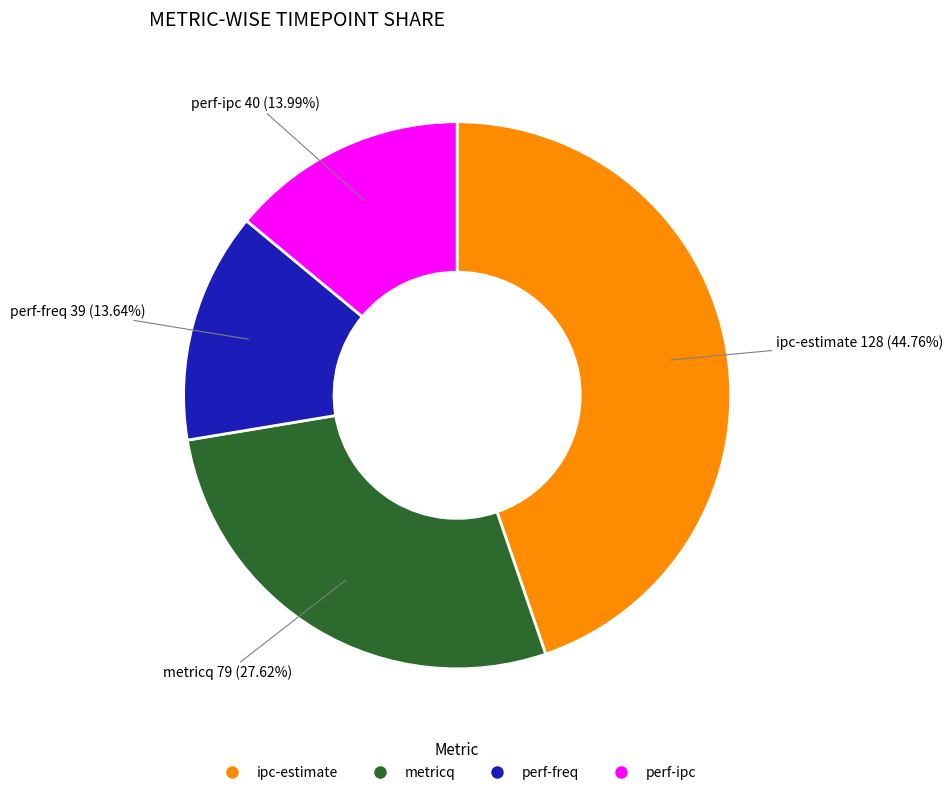

What is the ratio of the value at metricq to the value at perf-ipc?

2.0